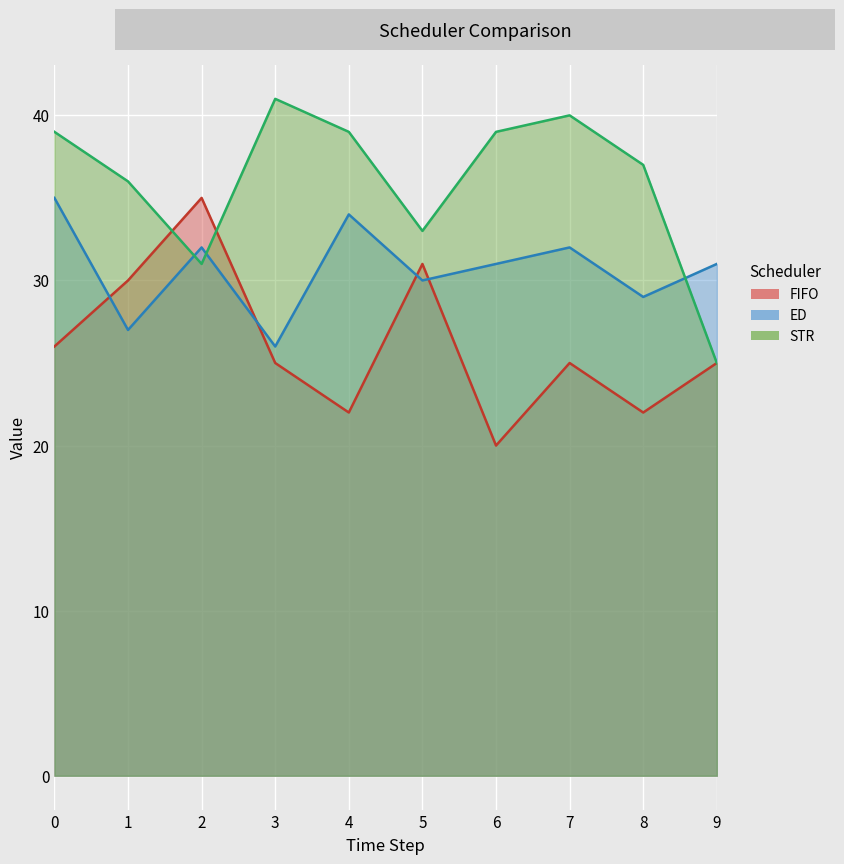

At which category does FIFO reach its first local valley?

4